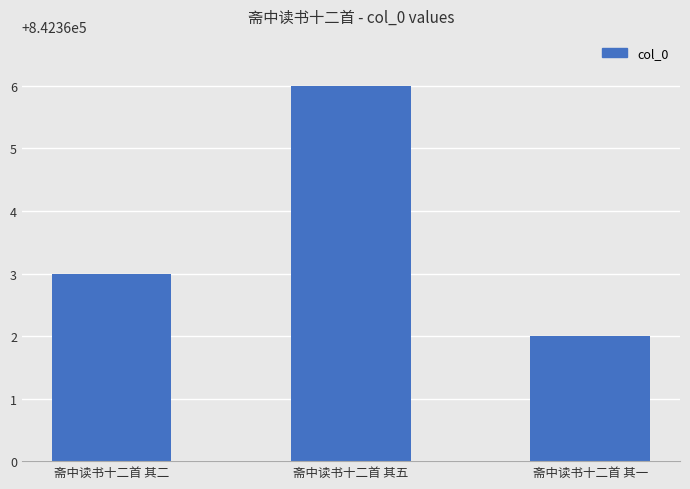

Reading right to left, what are all the values shown in this chart?

842362	842366	842363